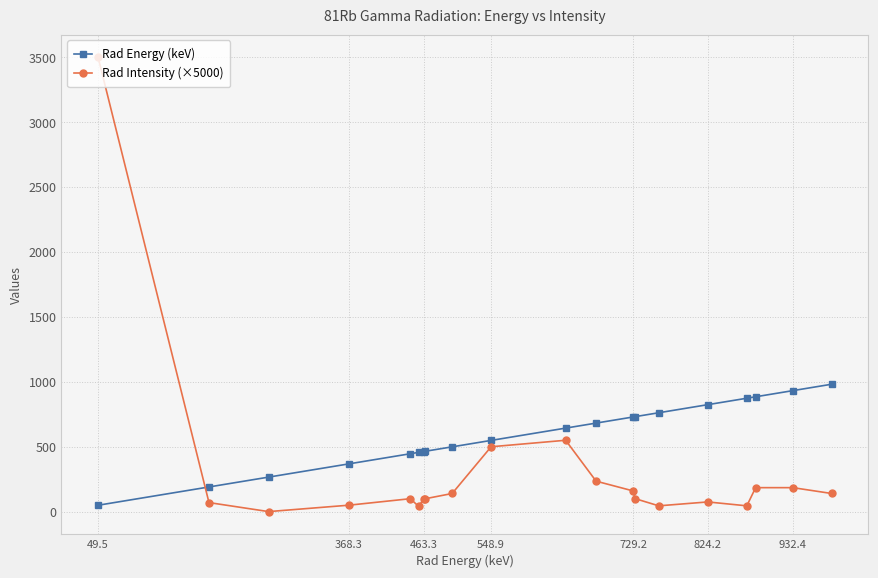

Which series has the largest total across all categories?

Rad Energy (keV)